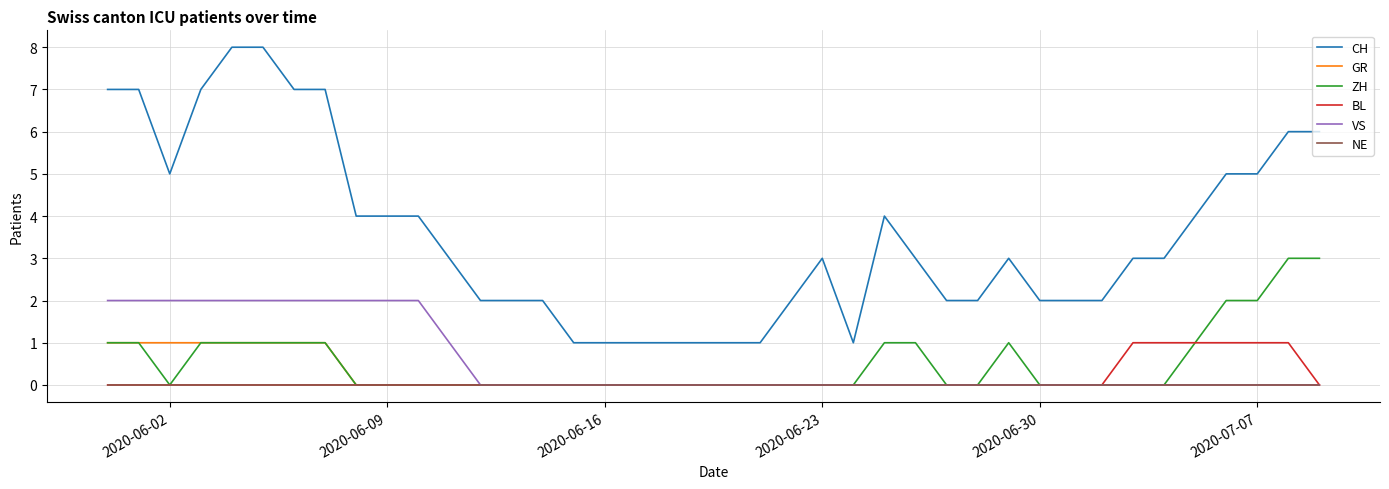

True or false: BL and CH cross at least once.

False